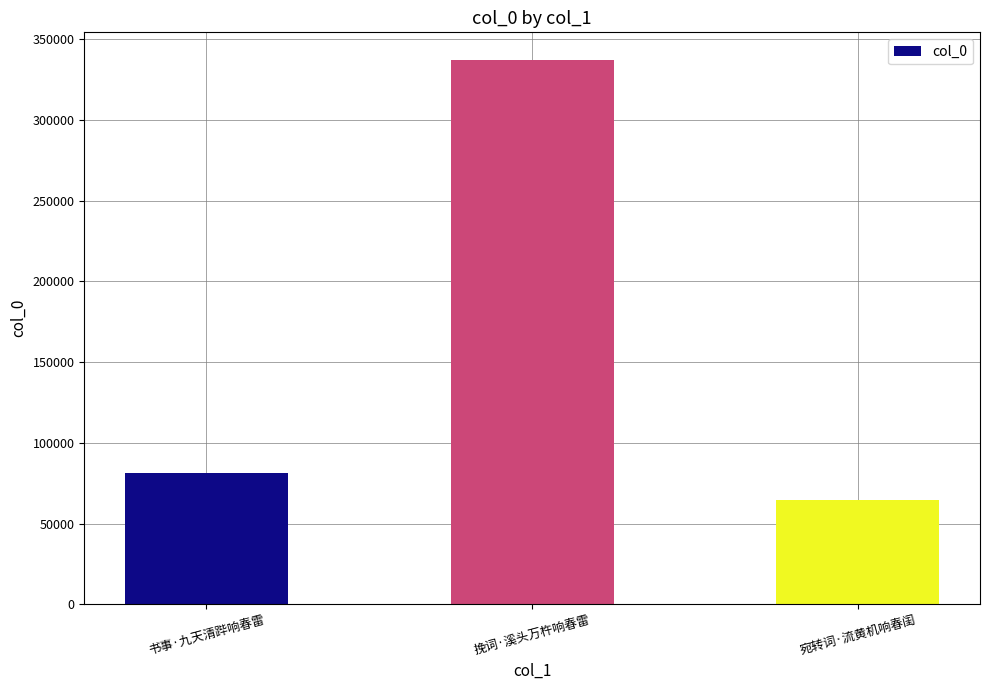

How many bars are there in total?

3